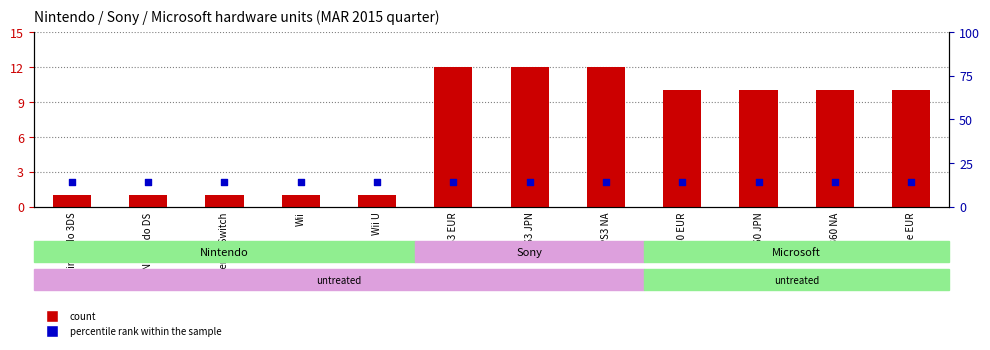

Is the value of percentile rank within the sample at X360 EUR greater than the value of count at X360 NA?

Yes